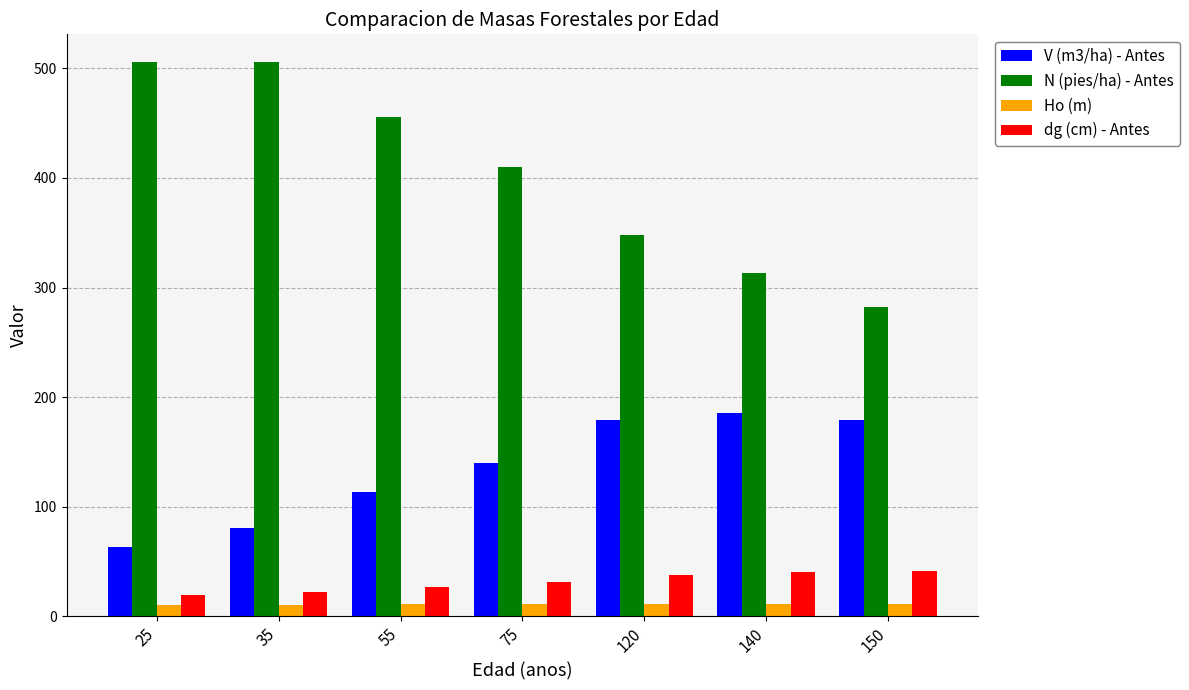

What is the smallest value displayed?

10.3